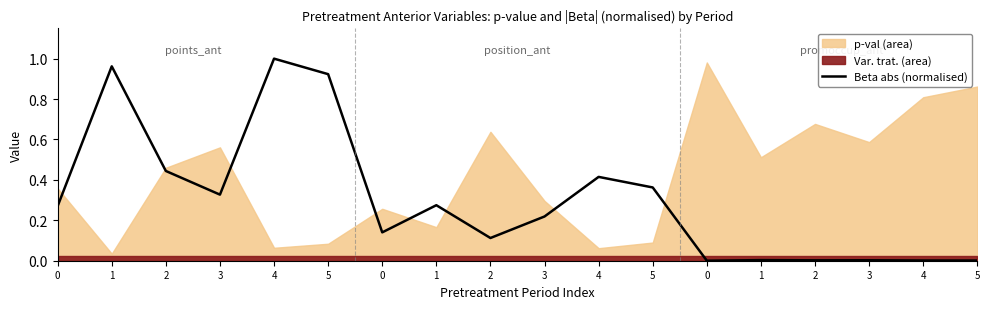

How many points are lower than both their immediate neighbors (excluding endpoints)?

5